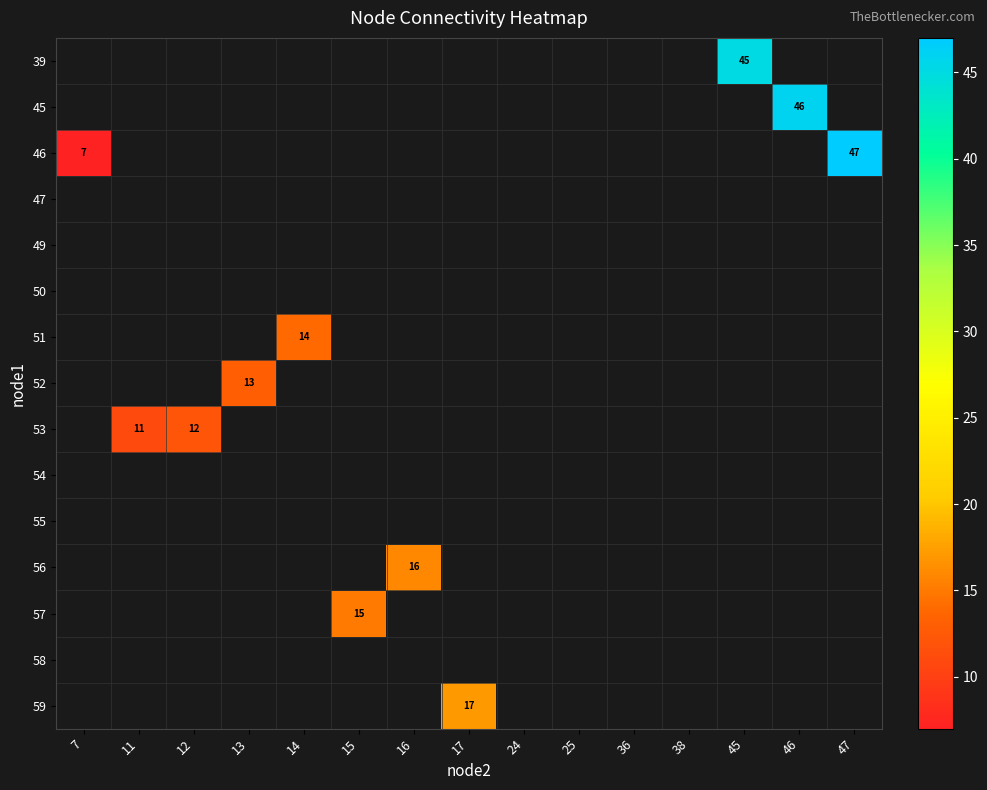

The value of 52 at 13 is 6. True or false?

False